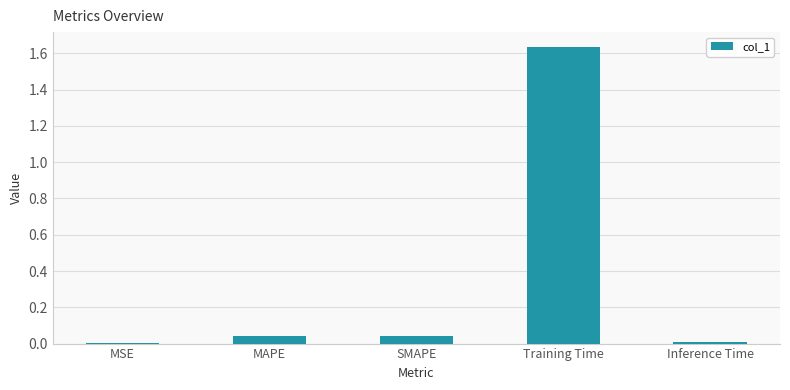

Are the bars horizontal?

No